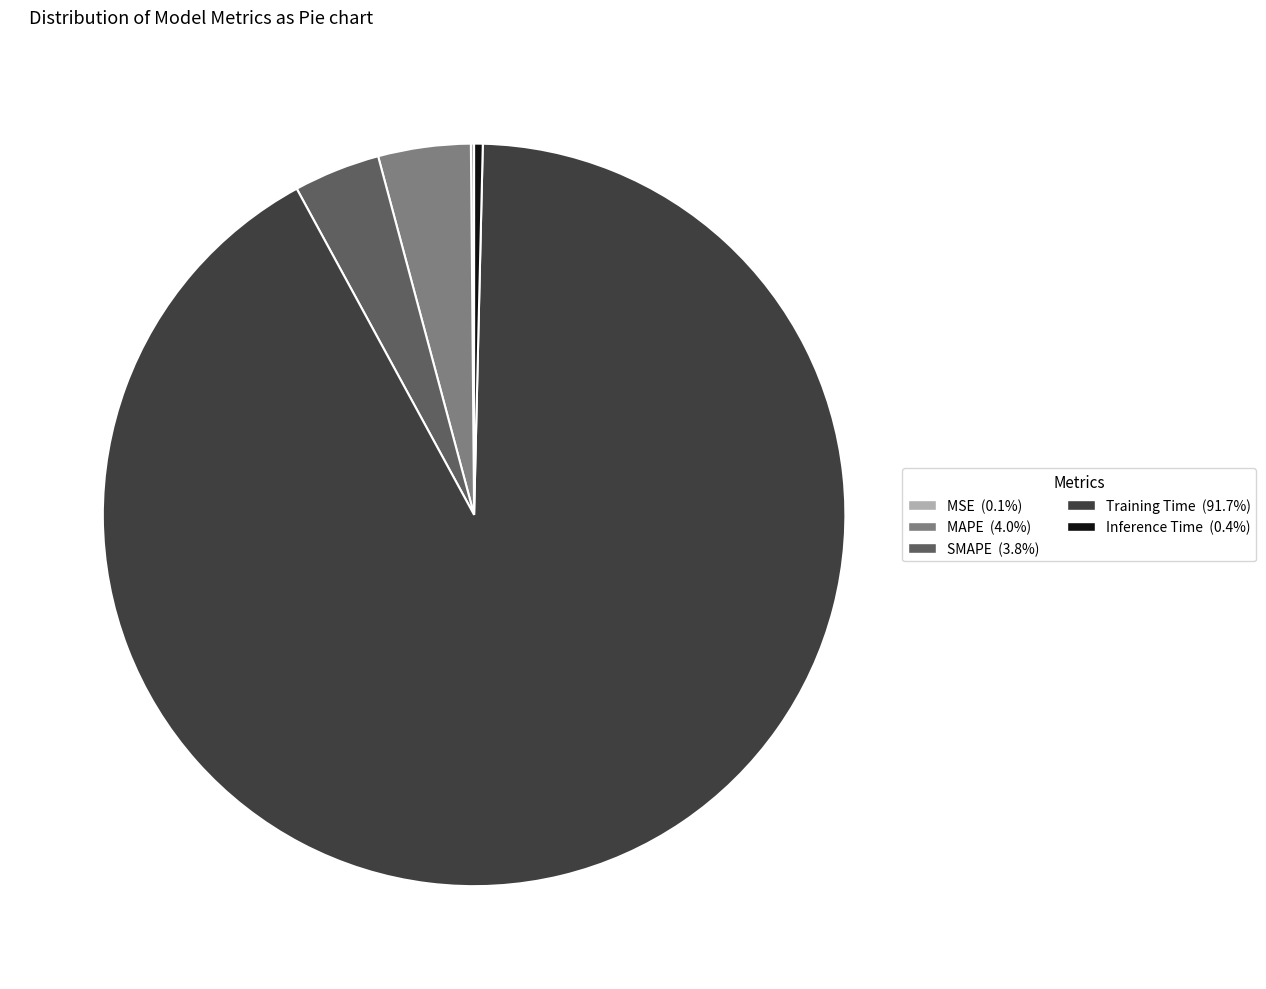

What is the largest slice in the pie chart?

Training Time